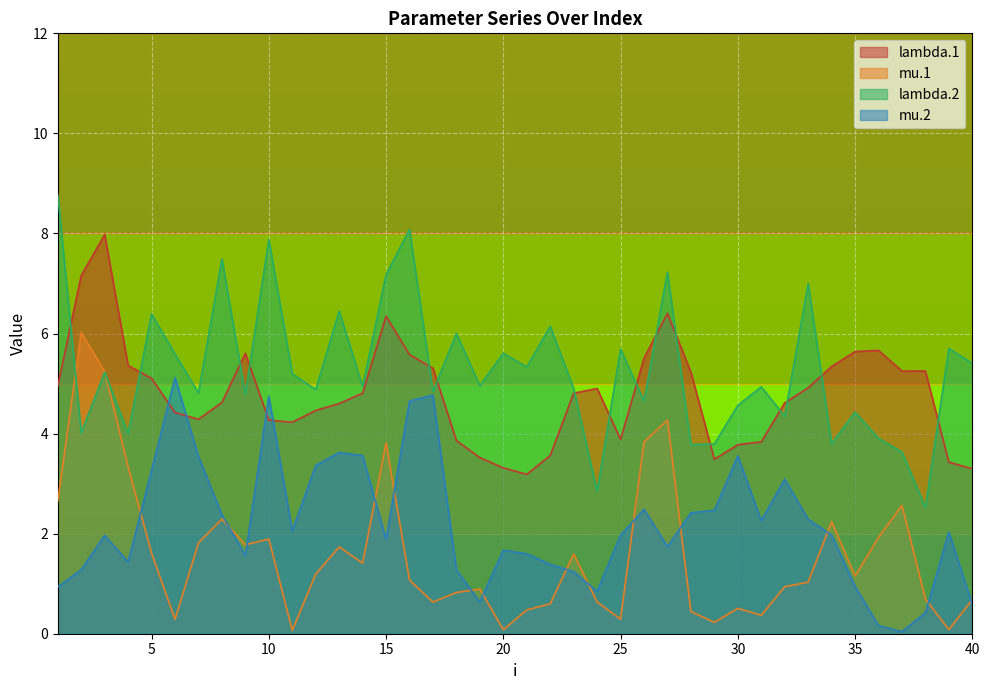

Reading right to left, what are all the values shown in this chart?

lambda.1: 40=3.3	39=3.4	38=5.3	37=5.2	36=5.7	35=5.6	34=5.3	33=4.9	32=4.6	31=3.8	30=3.8	29=3.5	28=5.2	27=6.4	26=5.5	25=3.9	24=4.9	23=4.8	22=3.6	21=3.2	20=3.3	19=3.5	18=3.9	17=5.3	16=5.6	15=6.3	14=4.8	13=4.6	12=4.5	11=4.2	10=4.3	9=5.6	8=4.6	7=4.3	6=4.4	5=5.1	4=5.4	3=8.0	2=7.2	1=5.0
mu.1: 40=0.7	39=0.1	38=0.7	37=2.6	36=1.9	35=1.2	34=2.2	33=1.0	32=0.9	31=0.4	30=0.5	29=0.2	28=0.4	27=4.3	26=3.8	25=0.3	24=0.6	23=1.6	22=0.6	21=0.5	20=0.1	19=0.9	18=0.8	17=0.6	16=1.1	15=3.8	14=1.4	13=1.7	12=1.2	11=0.1	10=1.9	9=1.8	8=2.3	7=1.8	6=0.3	5=1.6	4=3.3	3=5.2	2=6.0	1=2.6
lambda.2: 40=5.4	39=5.7	38=2.5	37=3.6	36=3.9	35=4.4	34=3.8	33=7.0	32=4.3	31=4.9	30=4.6	29=3.8	28=3.8	27=7.2	26=4.7	25=5.7	24=2.8	23=4.9	22=6.1	21=5.3	20=5.6	19=5.0	18=6.0	17=4.8	16=8.1	15=7.2	14=4.9	13=6.4	12=4.9	11=5.2	10=7.9	9=4.8	8=7.5	7=4.8	6=5.6	5=6.4	4=4.0	3=5.2	2=4.0	1=8.8
mu.2: 40=0.6	39=2.0	38=0.4	37=0.0	36=0.2	35=0.9	34=2.0	33=2.3	32=3.1	31=2.3	30=3.6	29=2.5	28=2.4	27=1.7	26=2.5	25=2.0	24=0.8	23=1.2	22=1.4	21=1.6	20=1.7	19=0.6	18=1.3	17=4.8	16=4.7	15=1.9	14=3.6	13=3.6	12=3.4	11=2.1	10=4.7	9=1.6	8=2.4	7=3.5	6=5.1	5=3.3	4=1.4	3=2.0	2=1.3	1=0.9